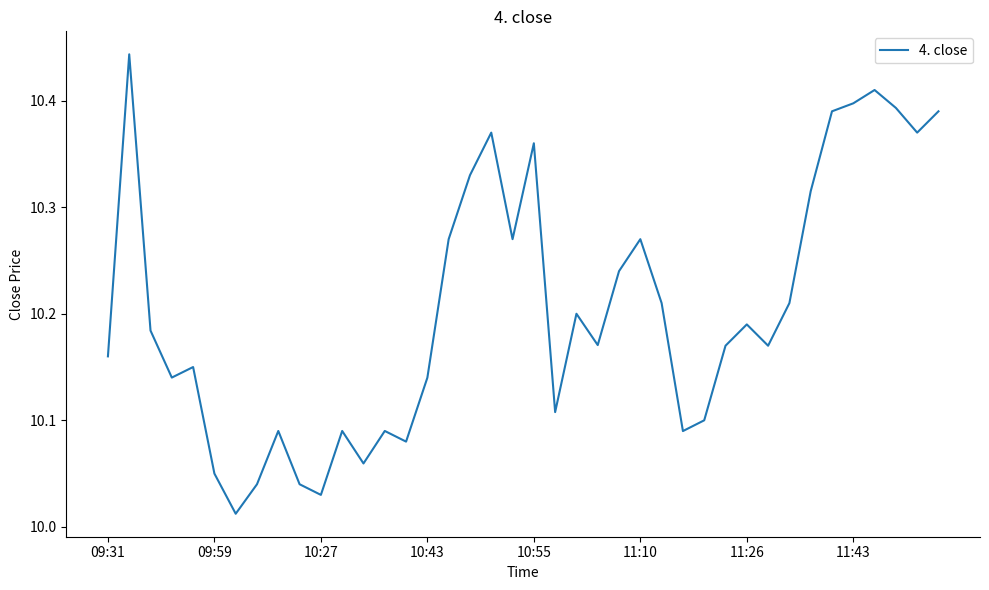

Does the chart display data point markers on the line(s)?

No